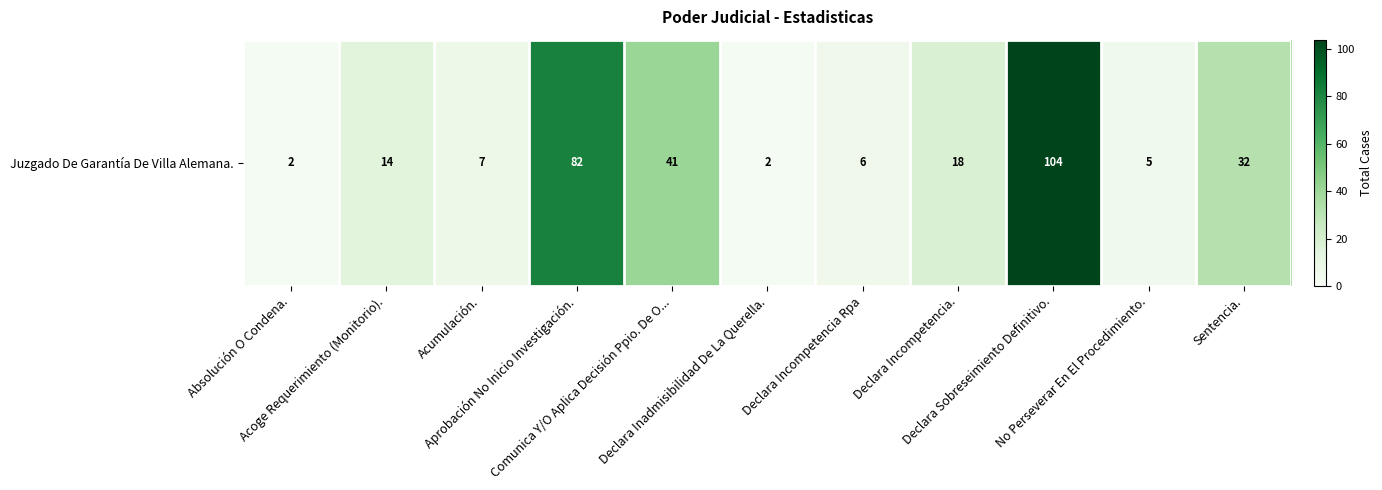

At which label is the value closest to 53?

Comunica Y/O Aplica Decisión Ppio. De O...